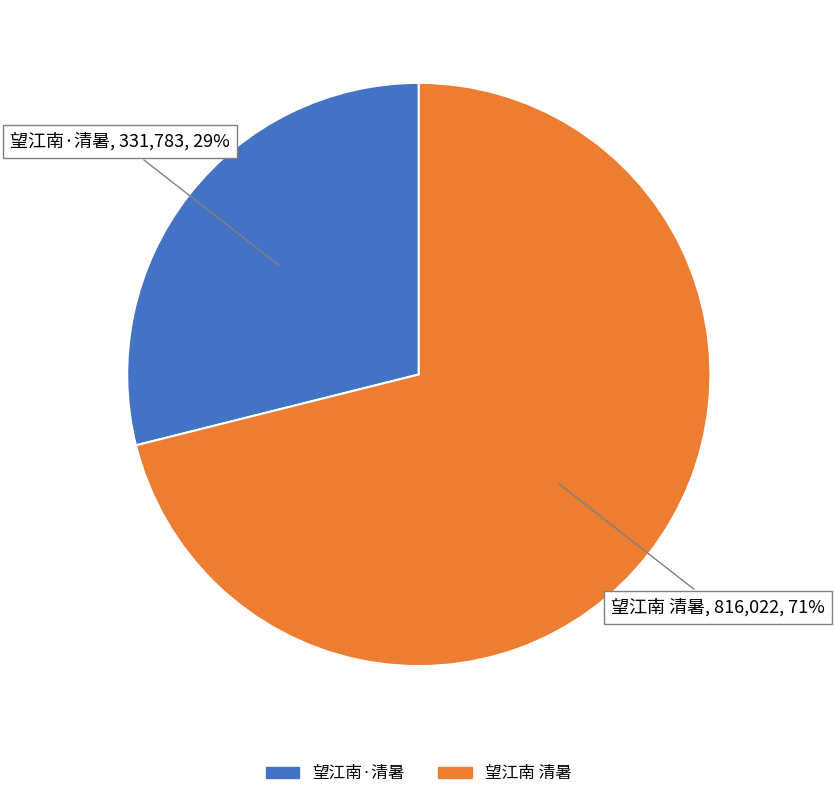

Between 望江南 清暑 and 望江南·清暑, which is larger?

望江南 清暑